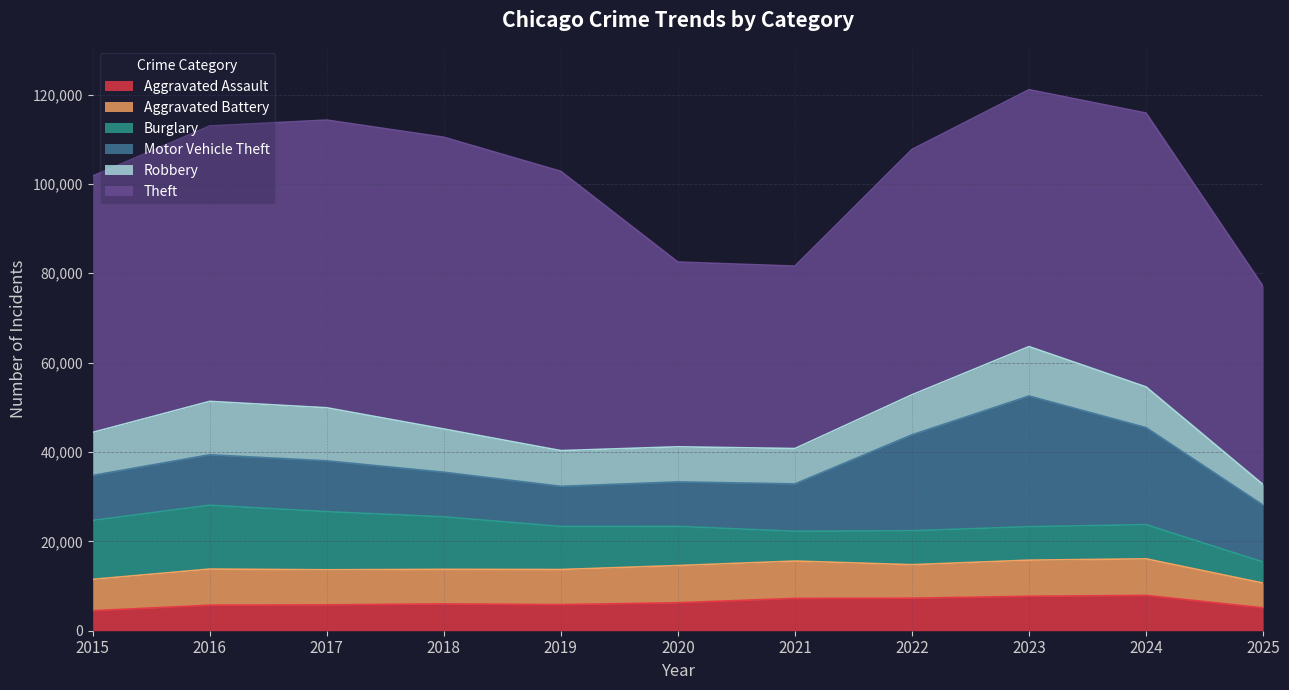

How many interior local peaks does the Burglary series have?

3